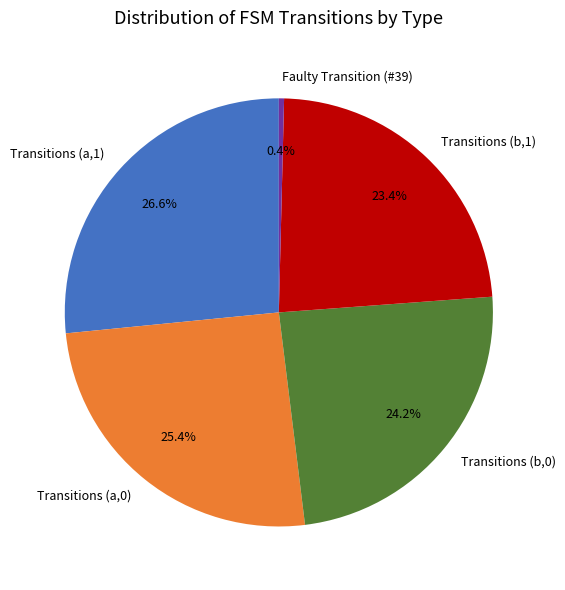

Count the number of slices in the pie.

5